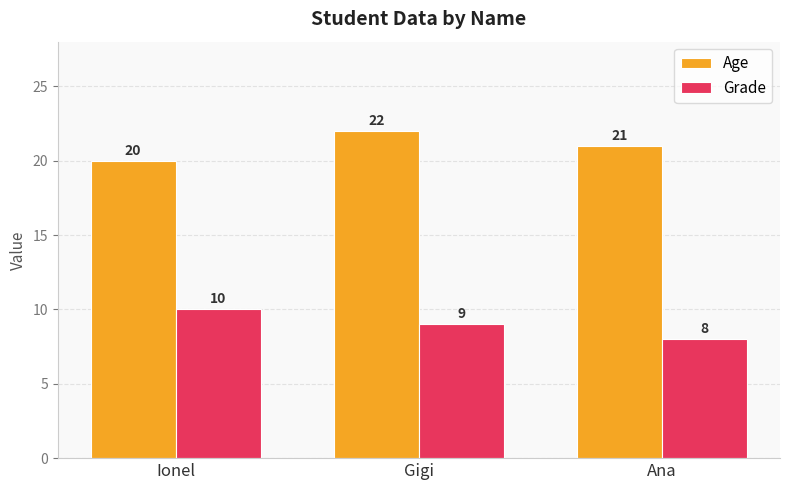

Are the bars grouped side by side (vs. stacked)?

Yes